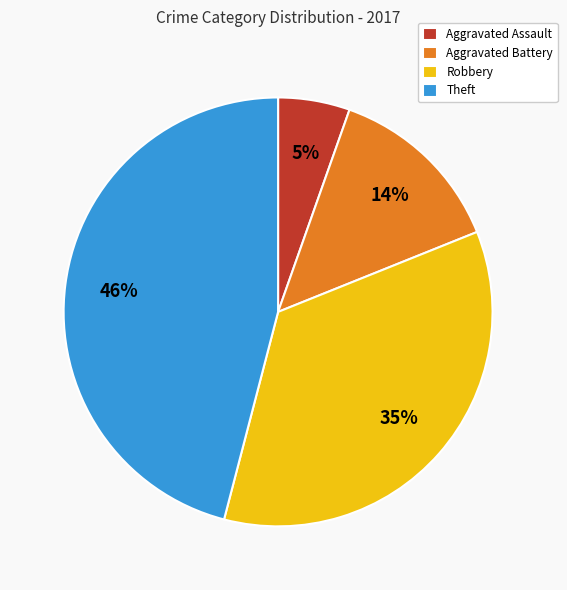

Rank the categories by value from highest to lowest.

Theft, Robbery, Aggravated Battery, Aggravated Assault